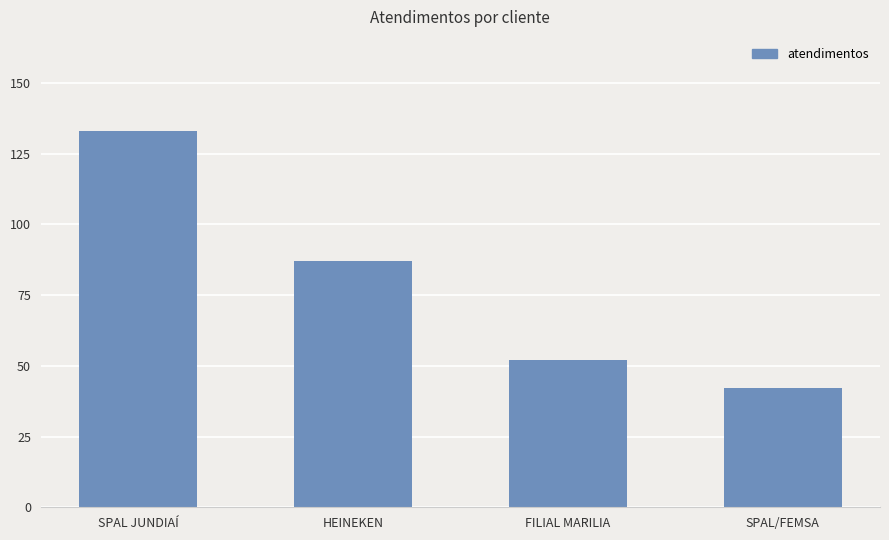

How many distinct data groups are displayed?

1